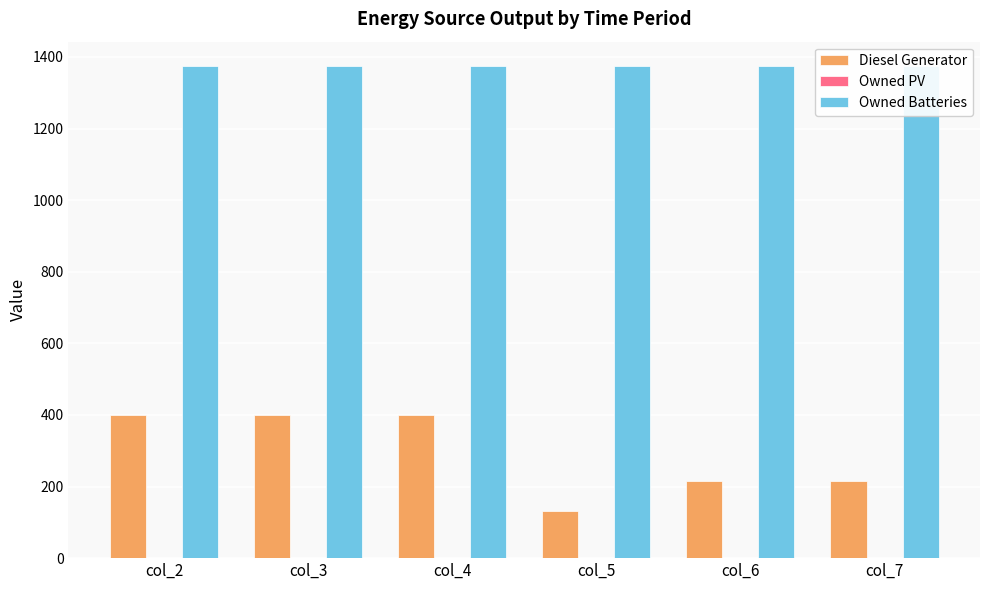

What are all the series names shown in the legend?

Diesel Generator, Owned PV, Owned Batteries